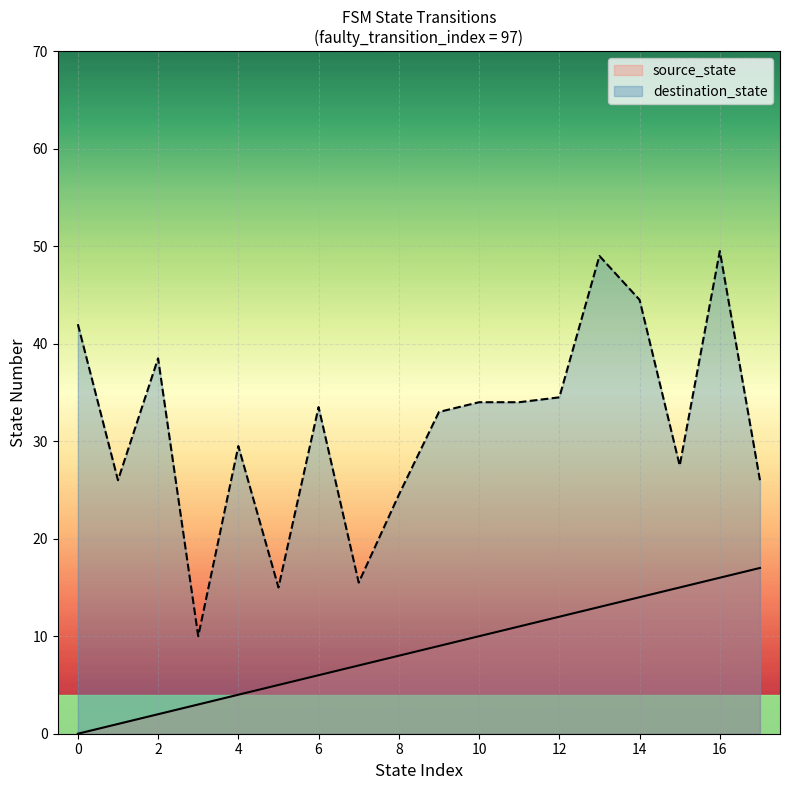

True or false: source_state and destination_state cross at least once.

False